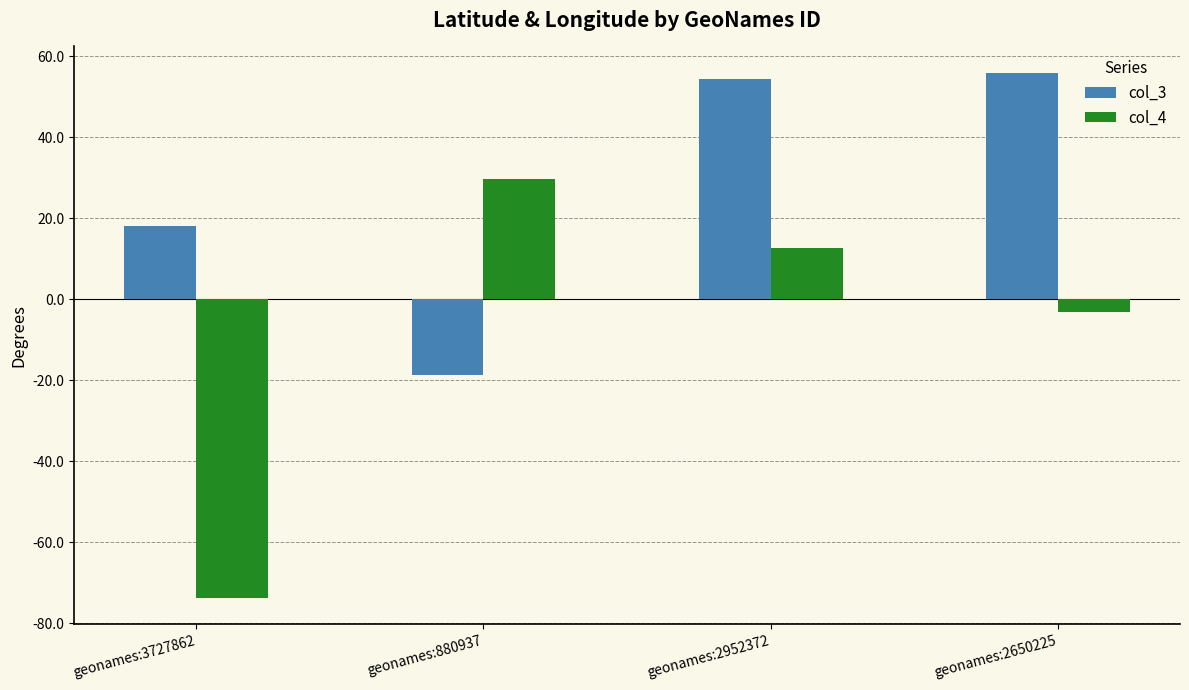

Which series changed the most between geonames:3727862 and geonames:2952372?

col_4